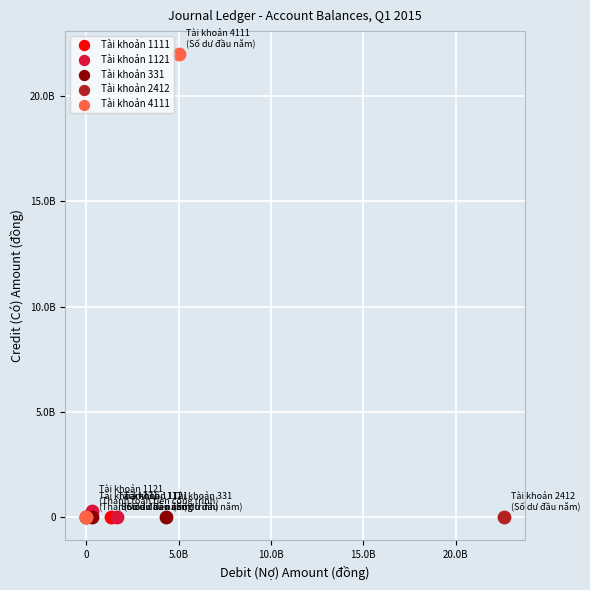

What are all the series names shown in the legend?

Tài khoản 1111, Tài khoản 1121, Tài khoản 331, Tài khoản 2412, Tài khoản 4111